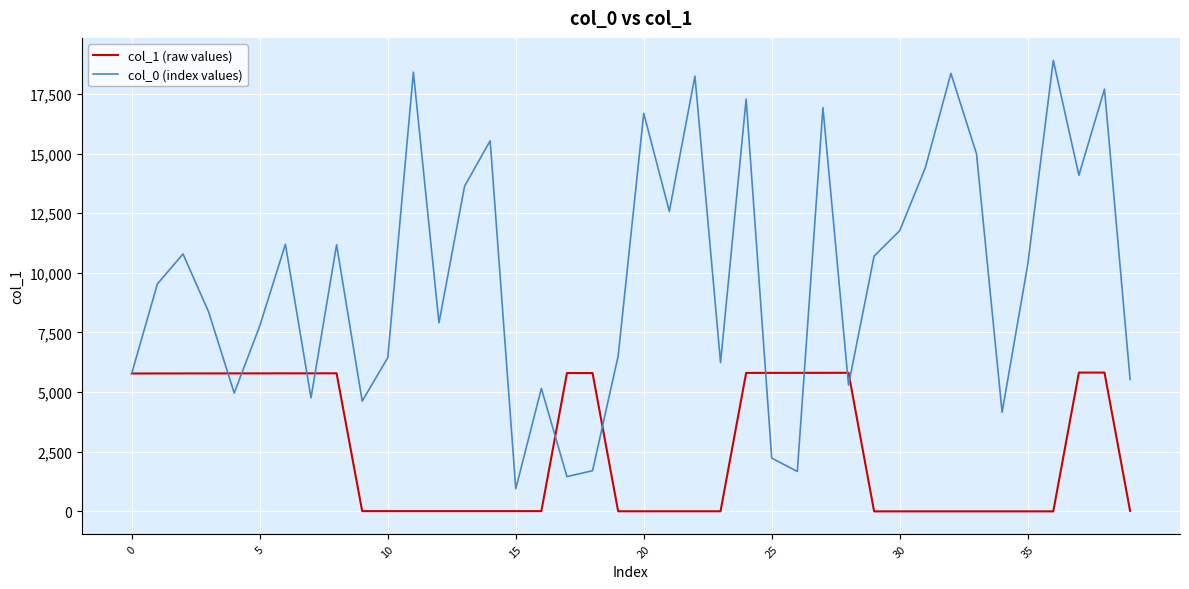

Which series has the widest spread of values?

col_0 (index values)